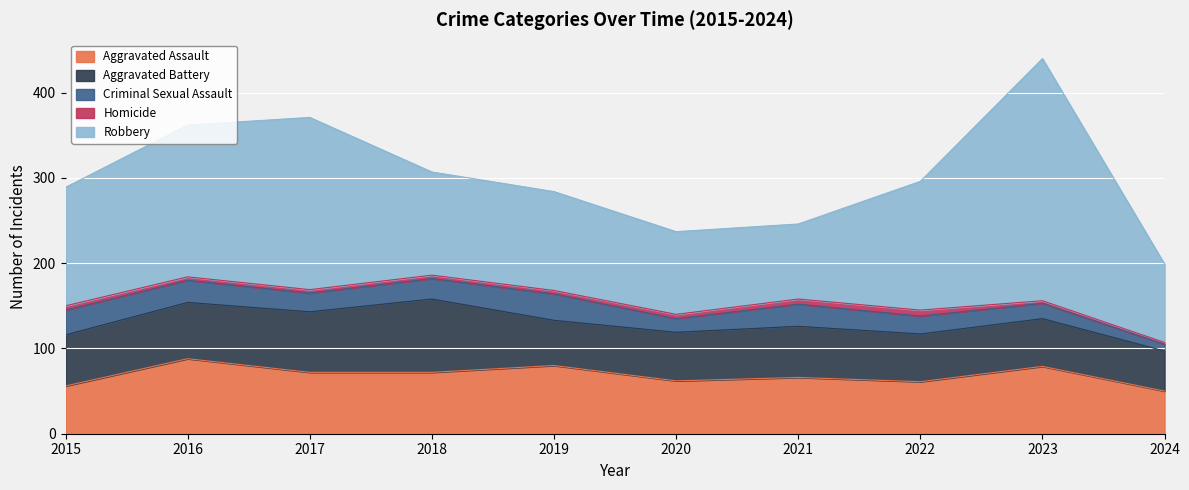

In Aggravated Battery, how many points are higher than both neighbors (excluding endpoints)?

2